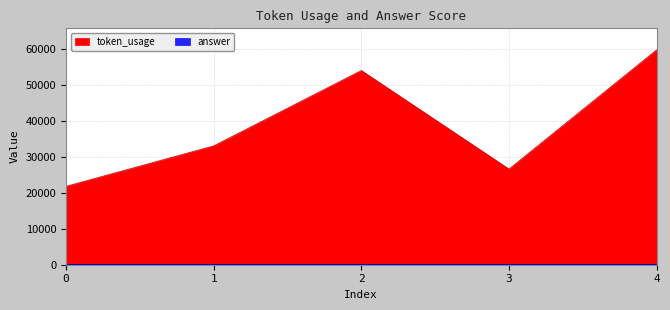

How many interior local valleys (lower than both neighbors) does the data have?

1